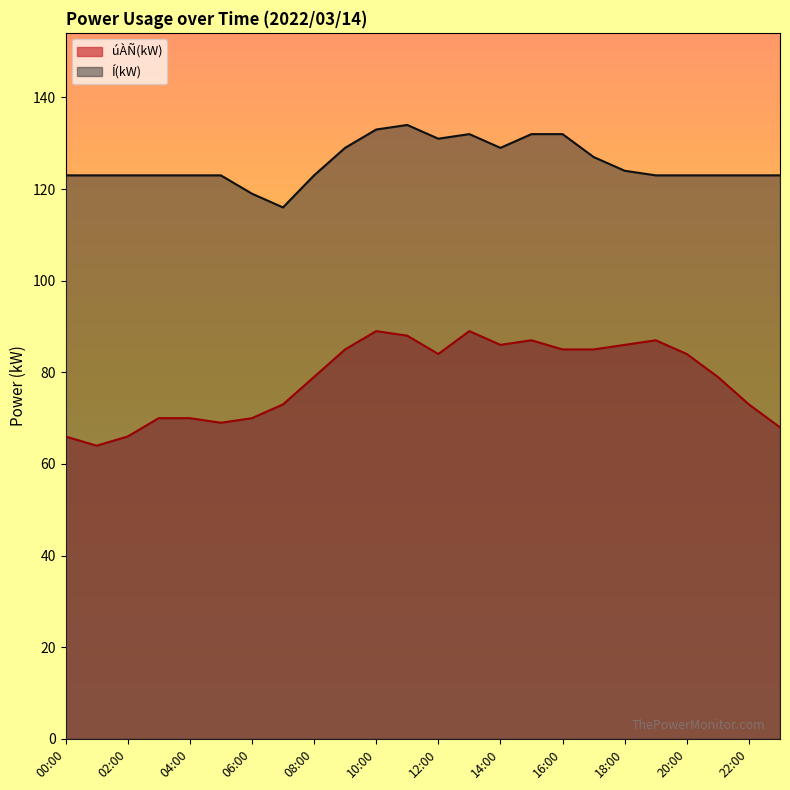

What is the difference between the maximum and minimum values in the úÀÑ(kW) series?

25